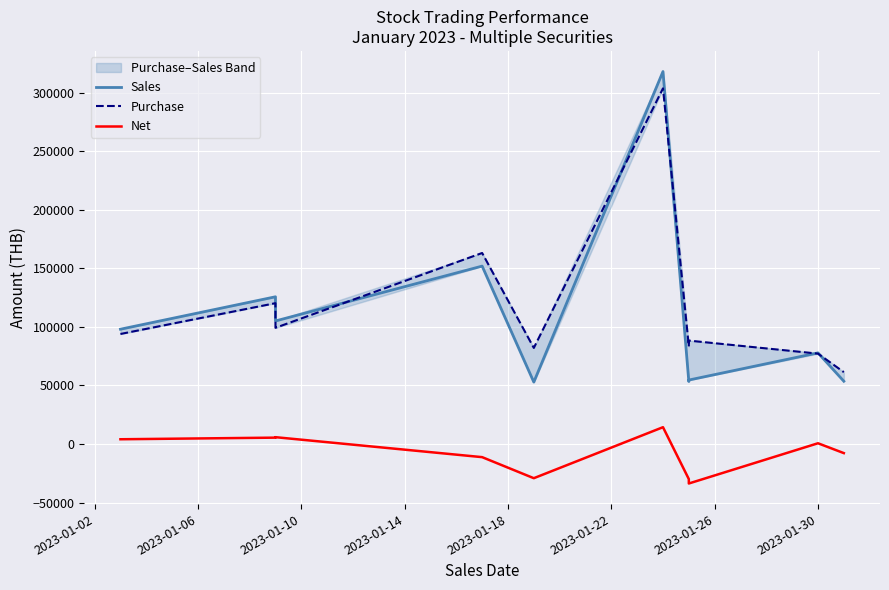

True or false: Net has more than 0 interior local peaks.

True